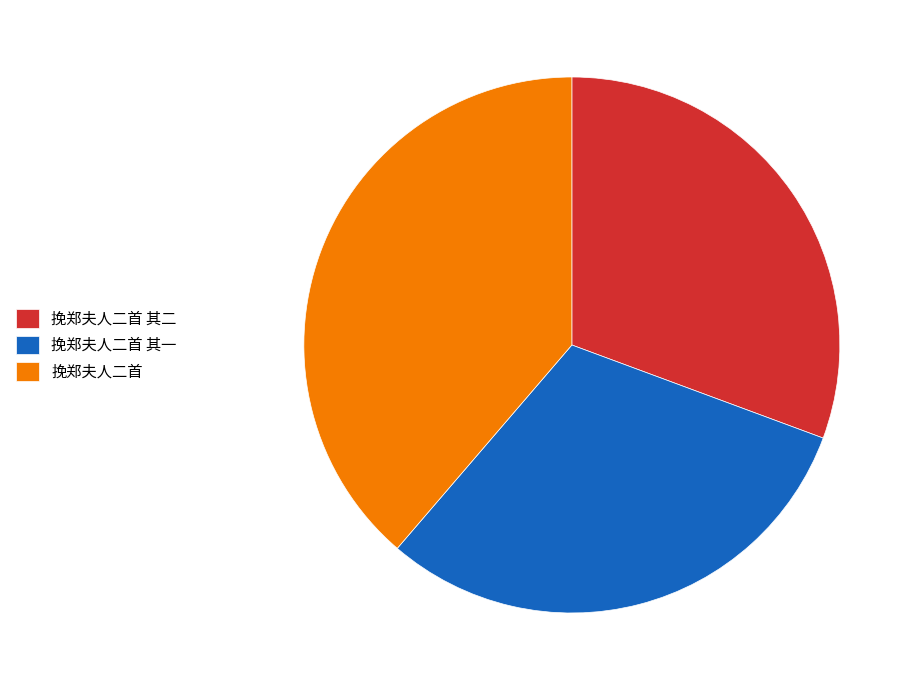

Is 挽郑夫人二首 其一 the majority of the pie?

No